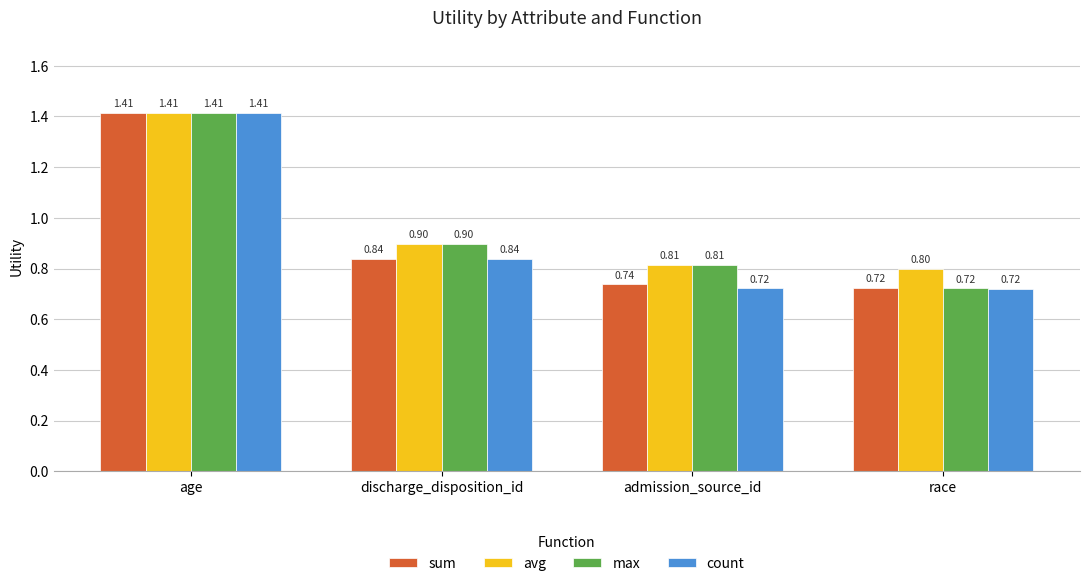

List the labels in order of sum value, largest first.

age, discharge_disposition_id, admission_source_id, race